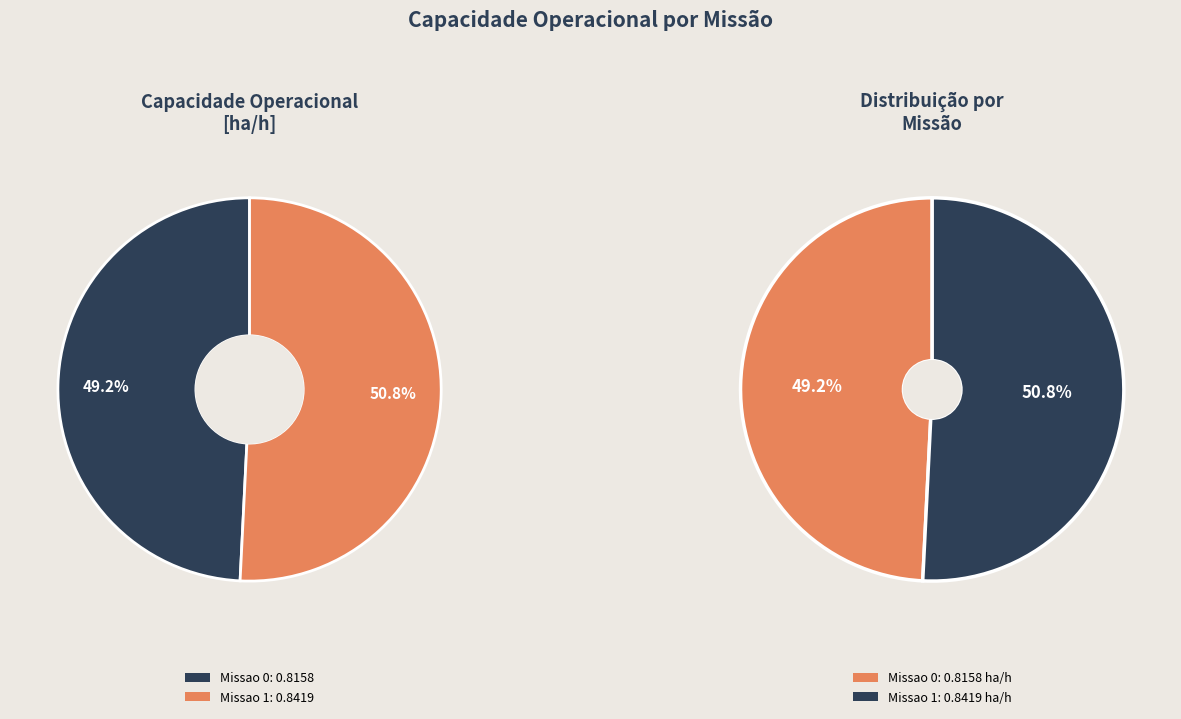

What is the smallest slice in the pie chart?

Missao 0